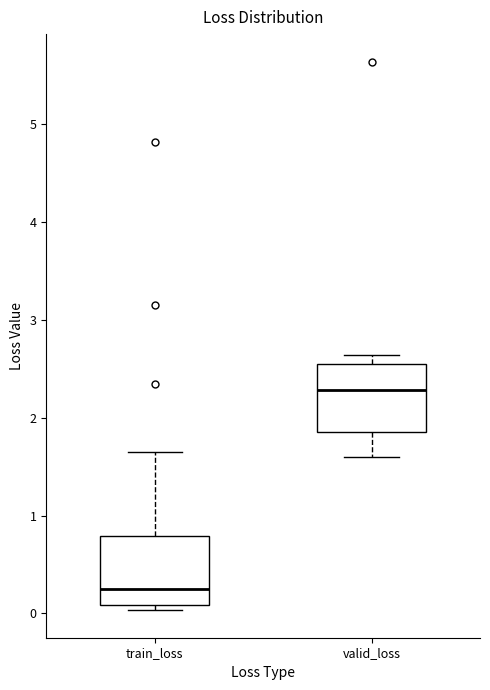

Which box has the highest median line?

valid_loss